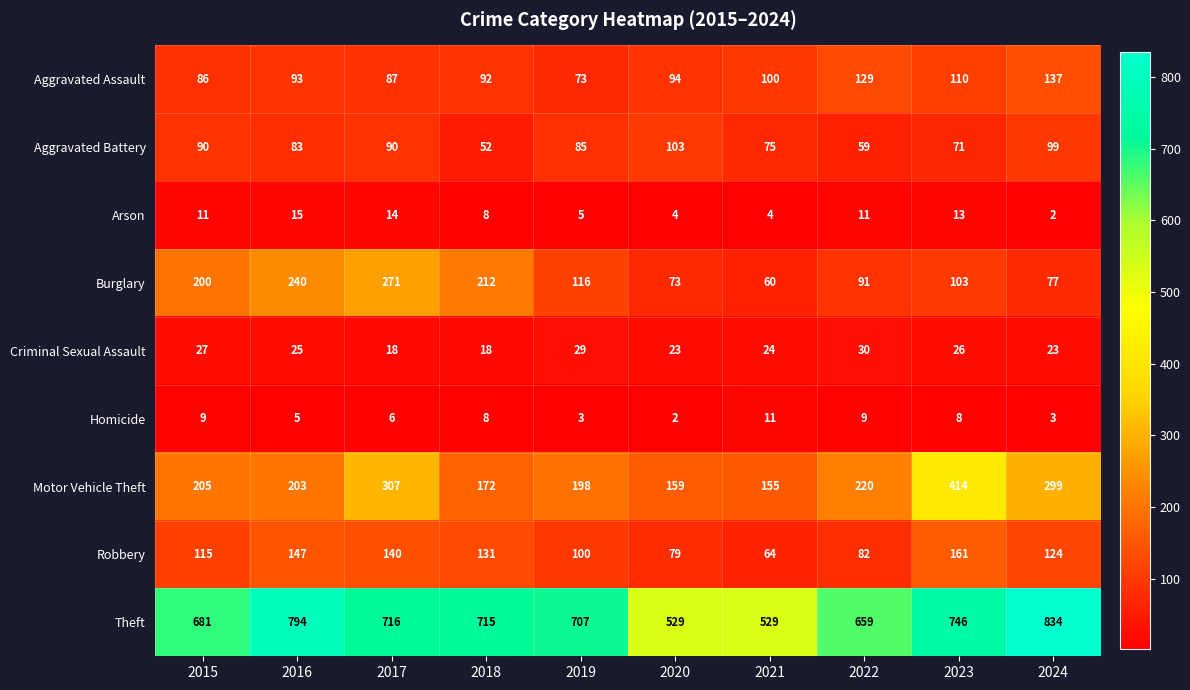

What is the sum of the Aggravated Assault values at 2024 and 2016?

230